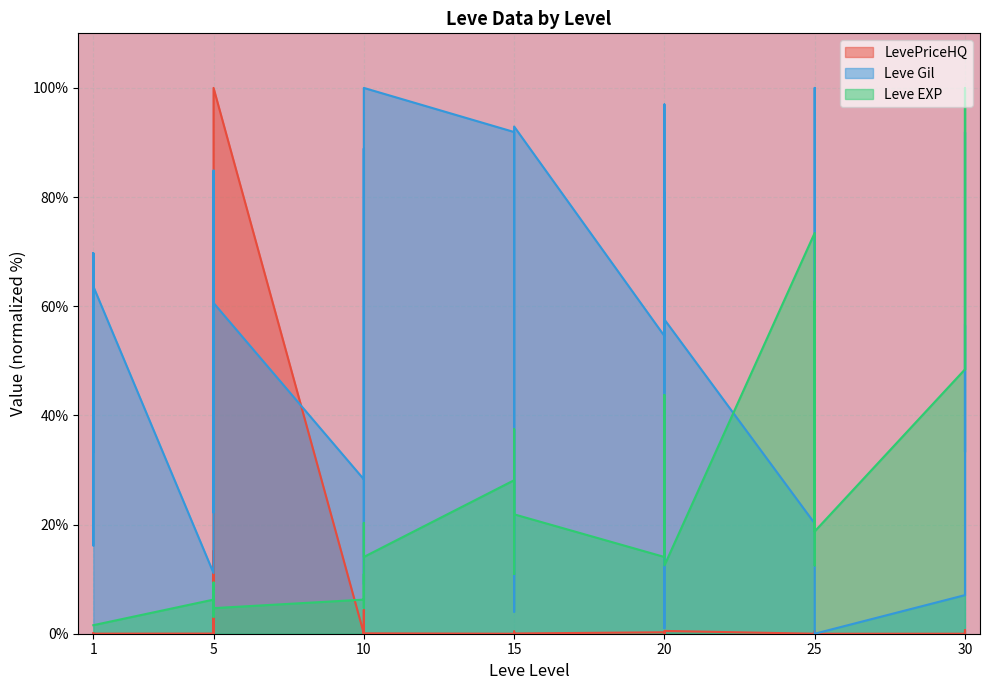

What is the difference between the second highest and second lowest values in the LevePriceHQ series?

15.1